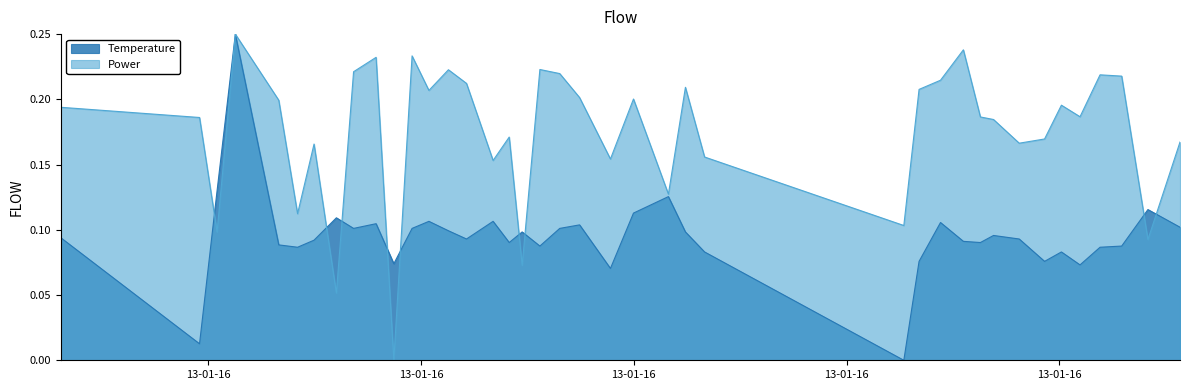

How many lines are shown in the chart?

2